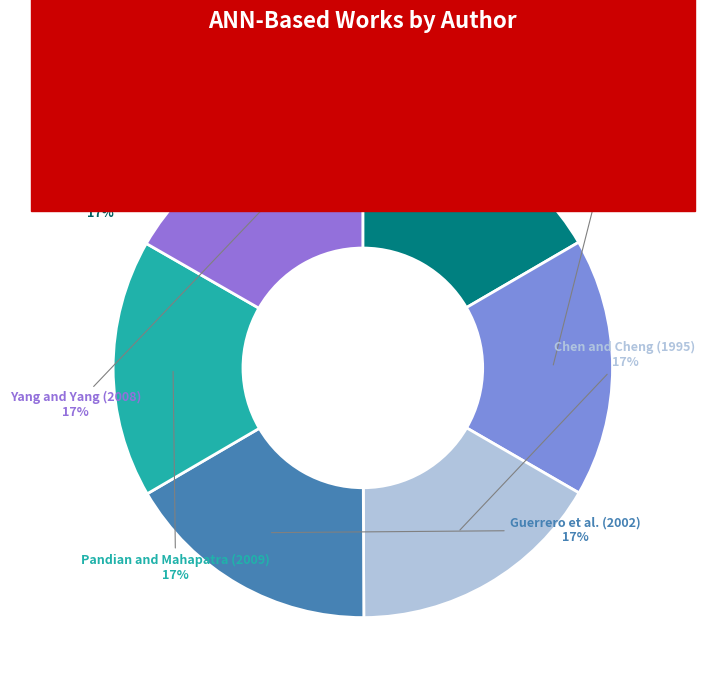

Is it true that Chu (1997) is 17% of the pie?

True